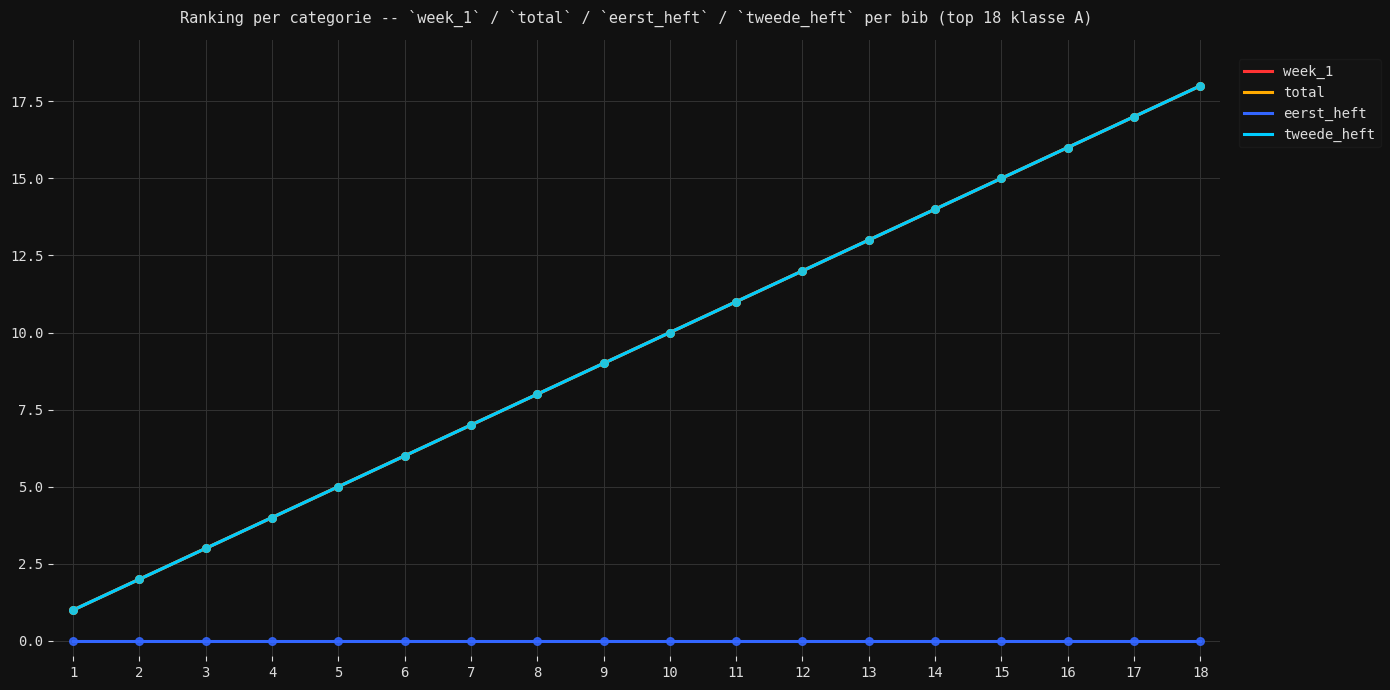

Which series reaches the minimum Y coordinate?

week_1